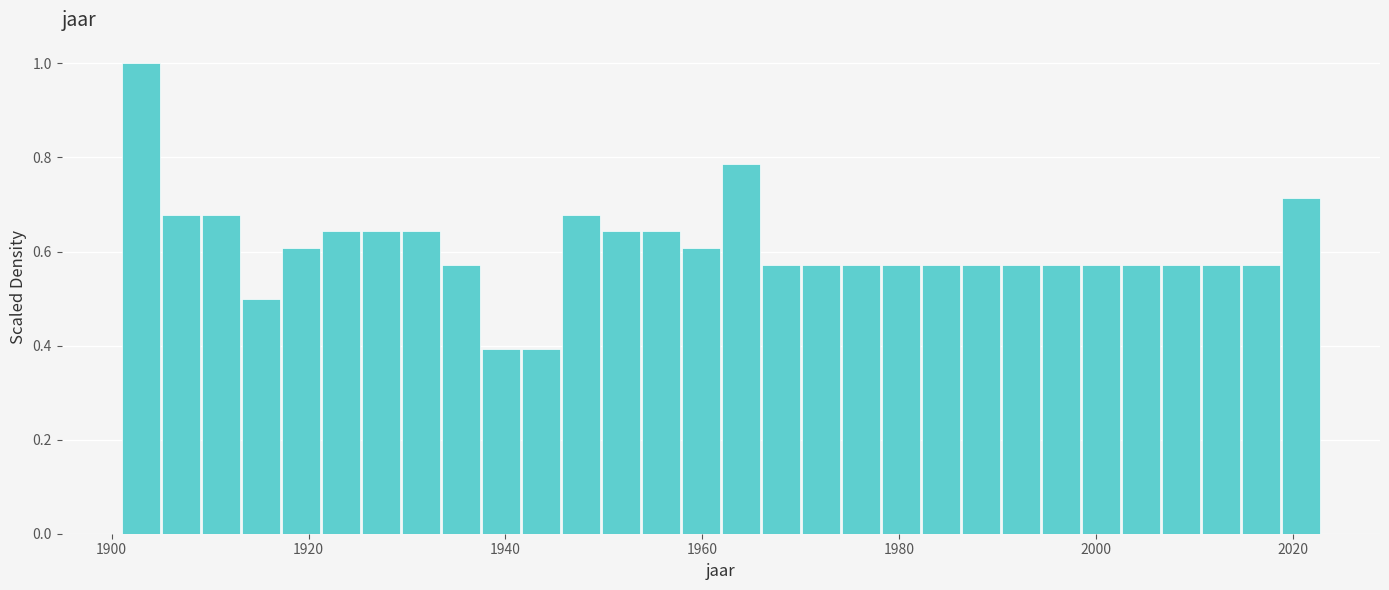

Around what value on the x-axis is the tallest bar? Give the approximate position of its centre, as read against the axis.

1902